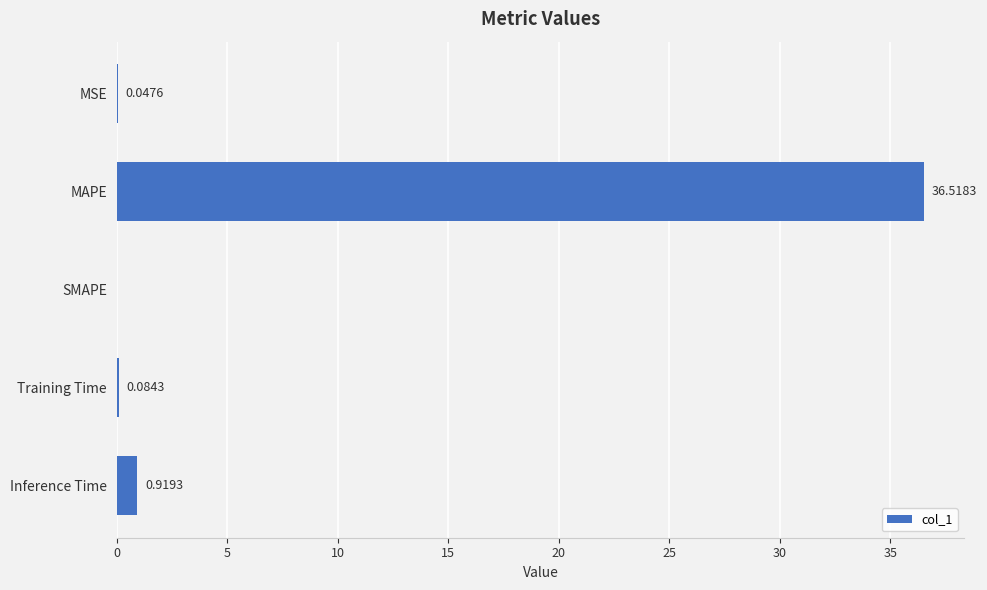

Where is the data nearest to the value 18?

Inference Time